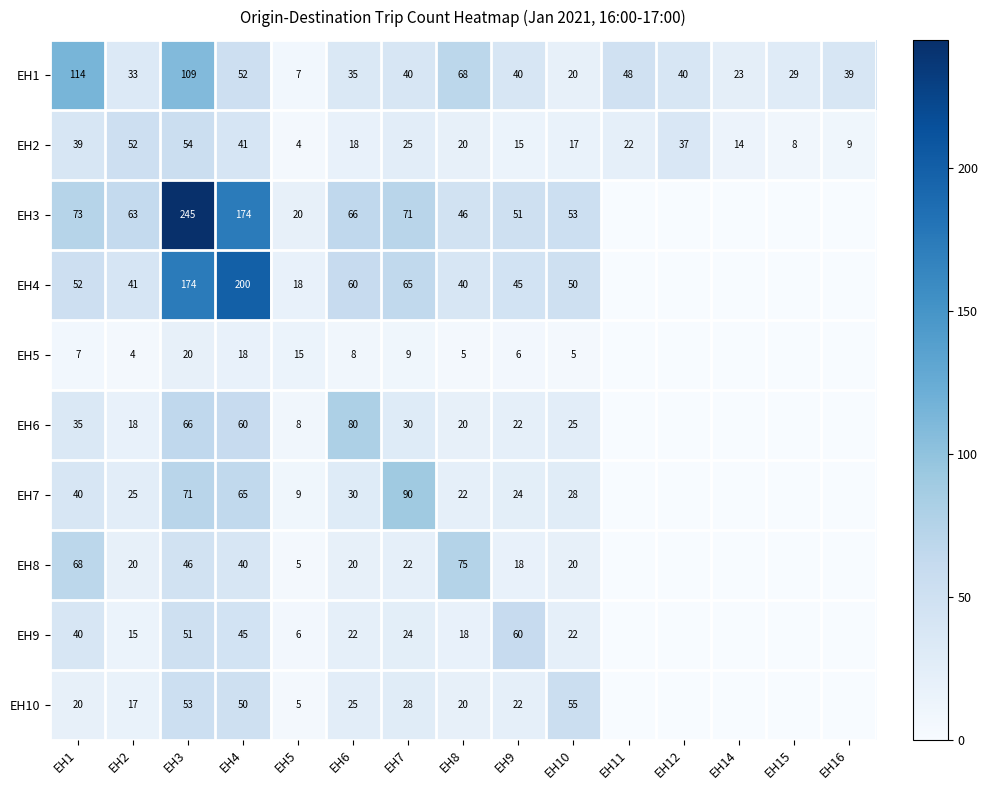

What is the difference between the highest and lowest values at EH1?

107